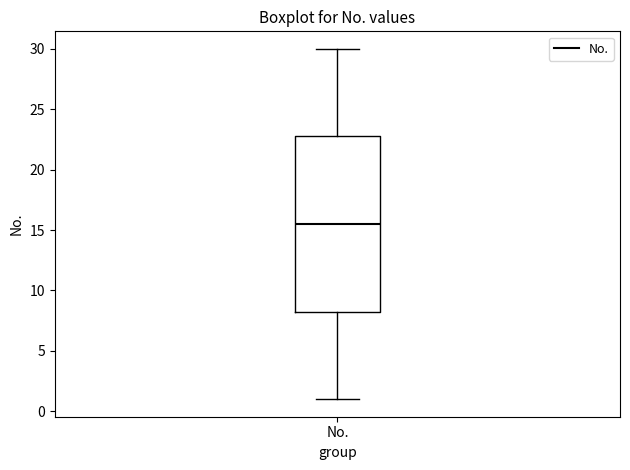

Transcribe this box plot: give where the median line is, the range the box spans, and where the two whiskers end, as read against the y-axis. The values are not printed on the chart, so give them approximately, as read against the axis.

median 15.5, box 8.5 to 23.0, whiskers 1.0 to 30.0